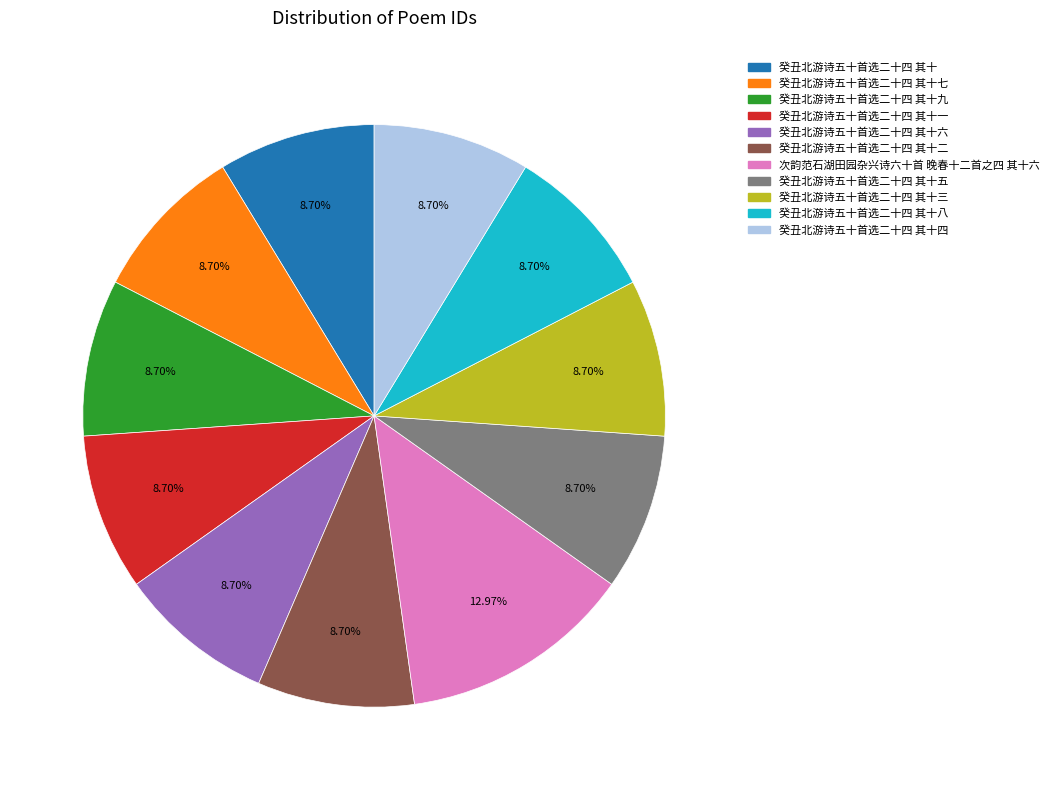

Does any single category account for the majority?

No